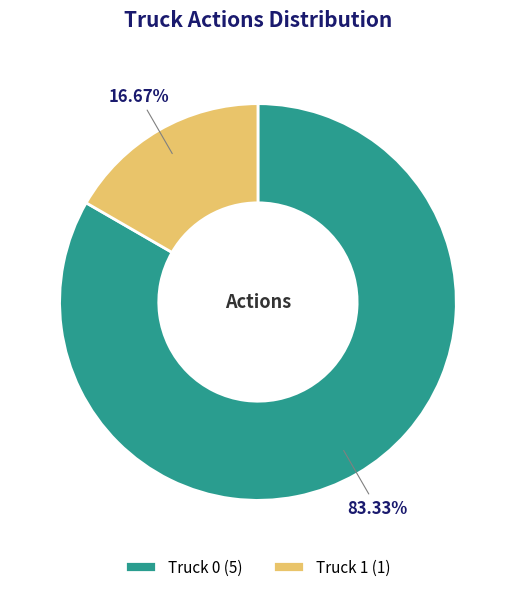

How many segments does this pie chart have?

2